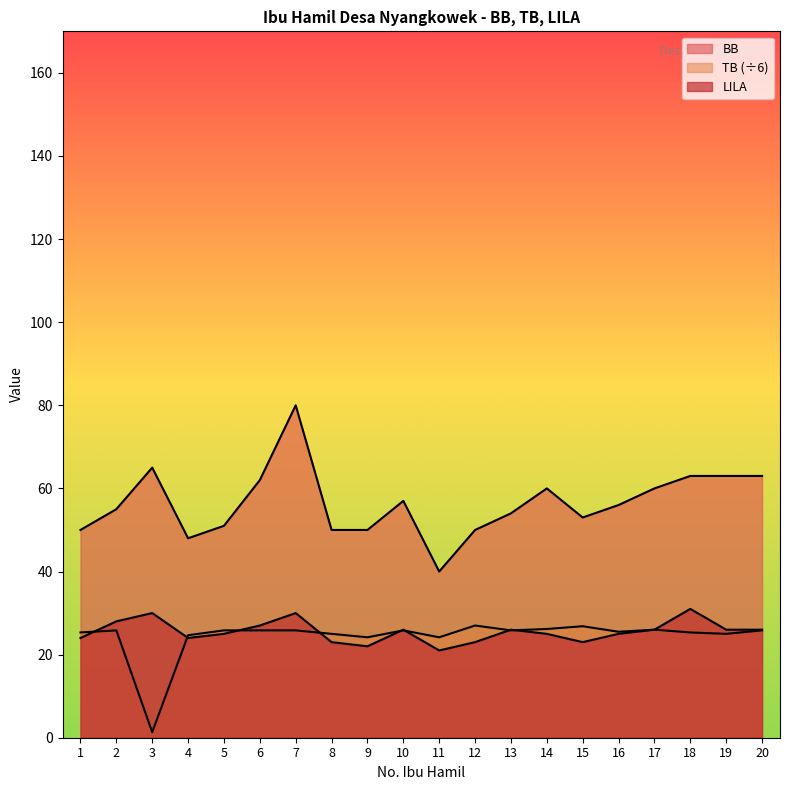

What is the sum of the TB values at 10 and 14?

52.0